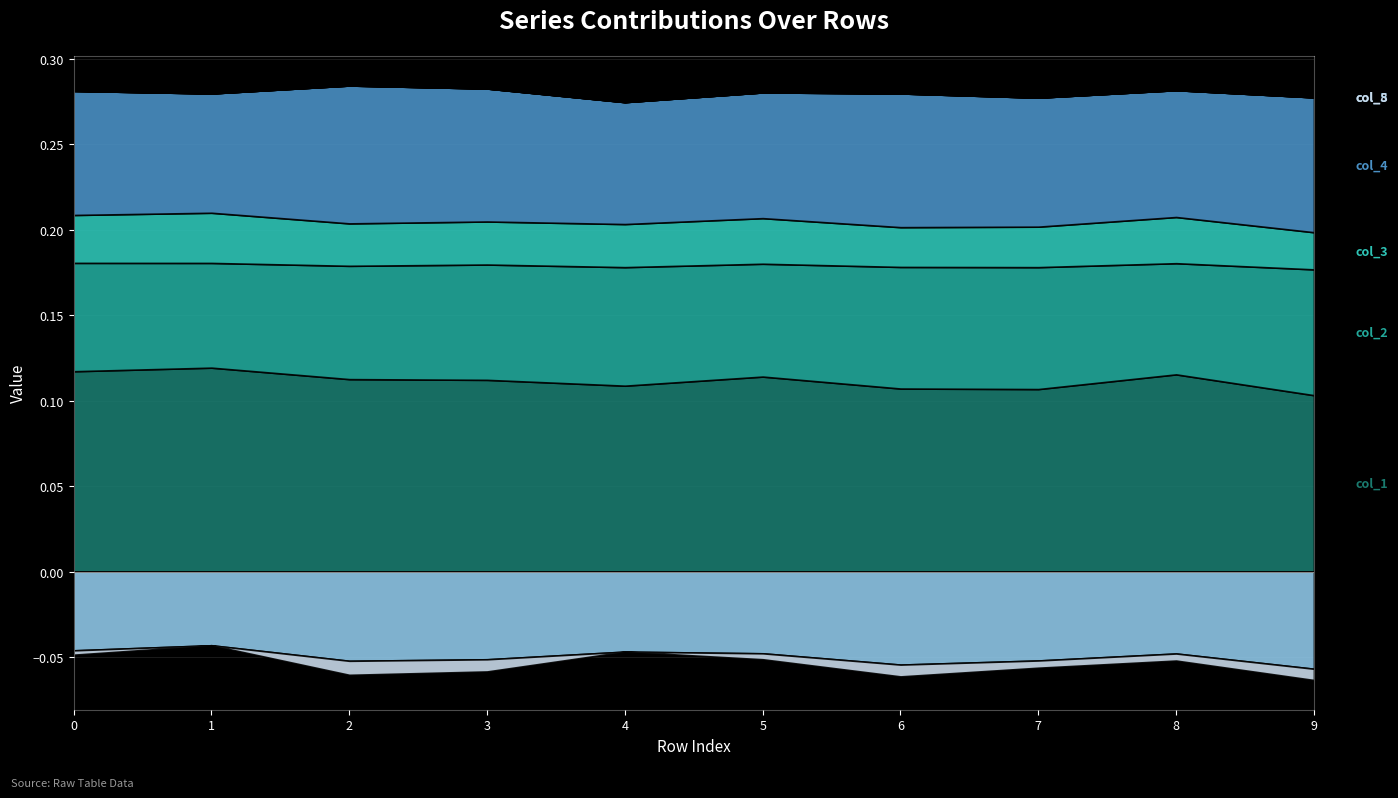

What is the average value of the col_1 series?

0.1